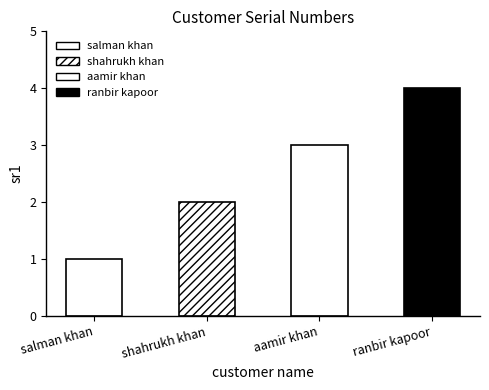

What is the difference between the maximum and minimum values?

3